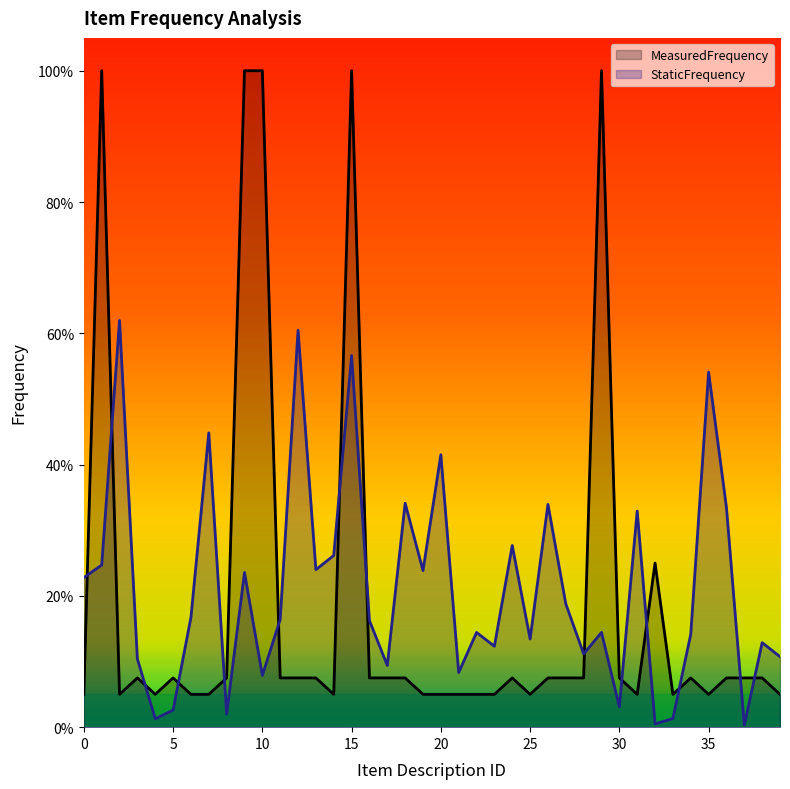

Is it true that StaticFrequency equals 0.0 at 25?

False